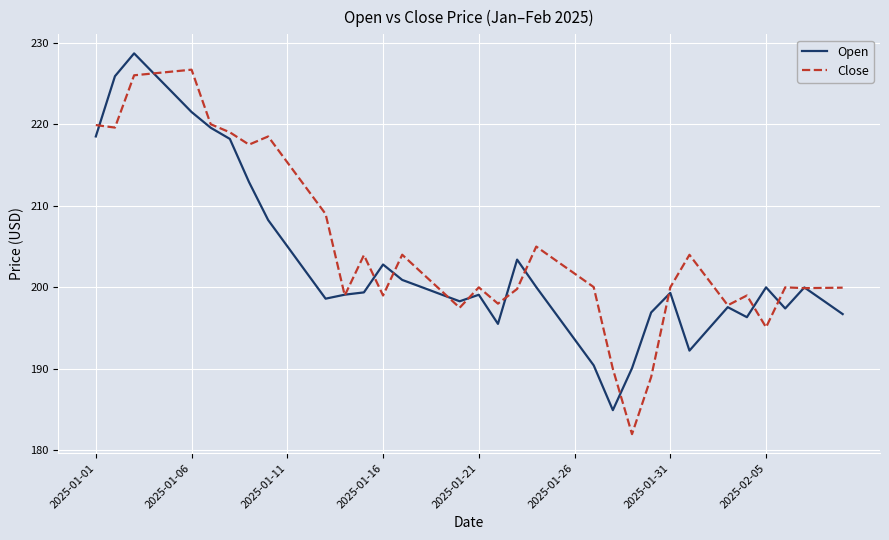

What is the smallest value displayed?

182.0